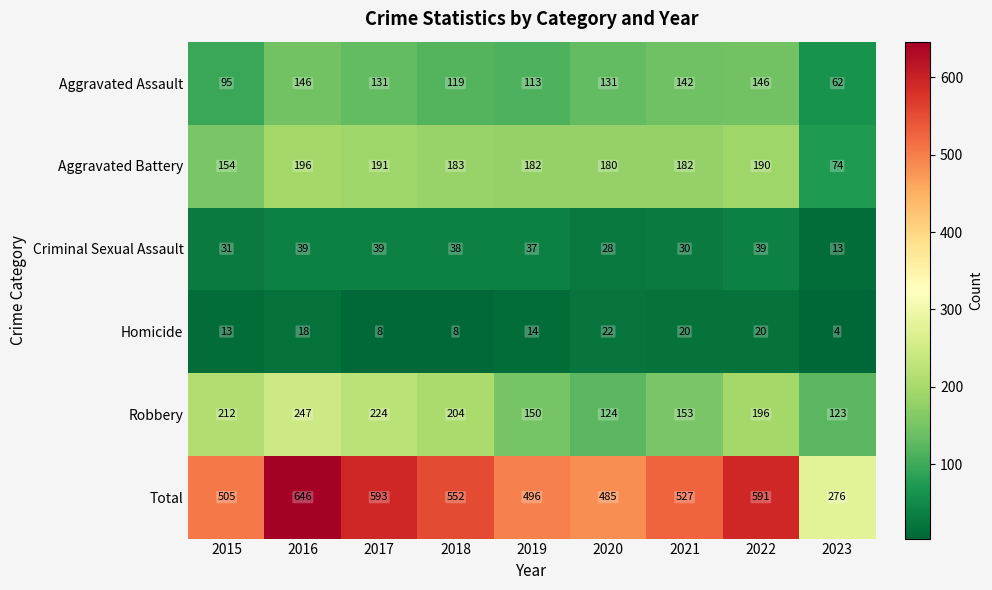

Which series has the widest spread of values?

Total